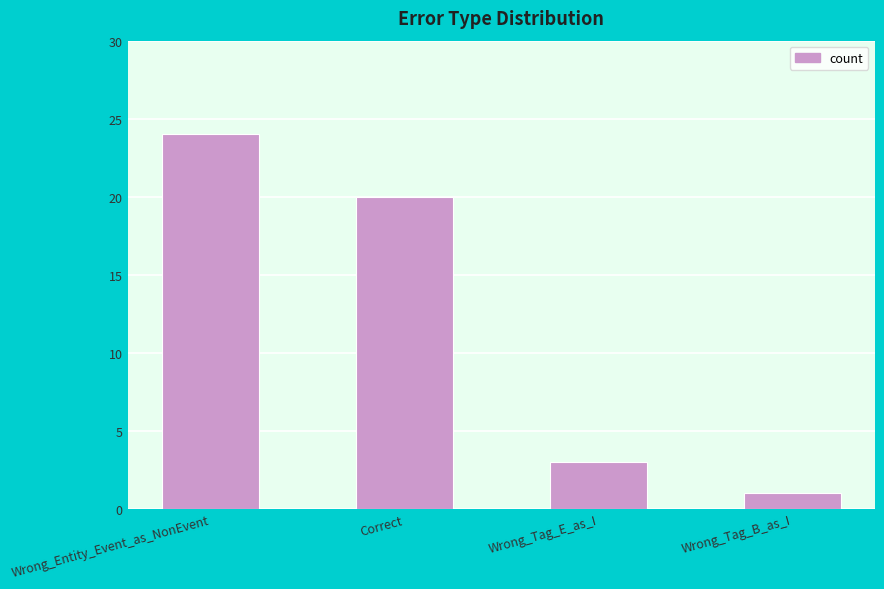

What position from the left is Correct?

2